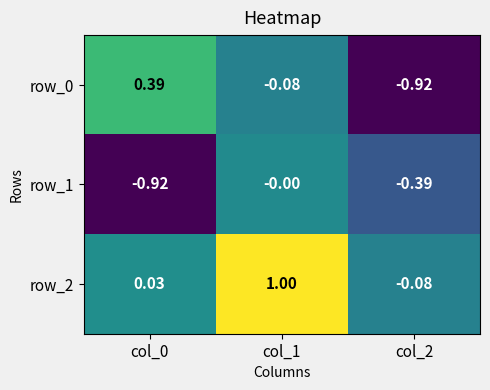

Is the value of row_2 at col_1 greater than the value of row_1 at col_2?

Yes